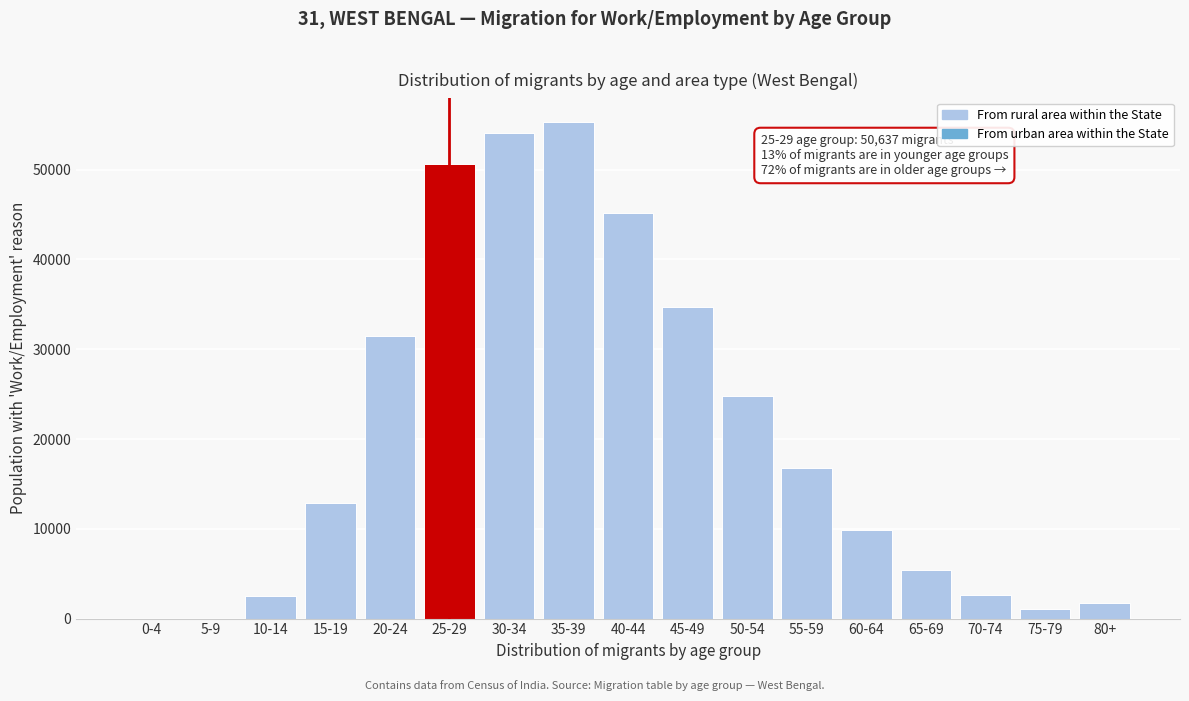

At which category does the chart reach its peak across all series?

35-39